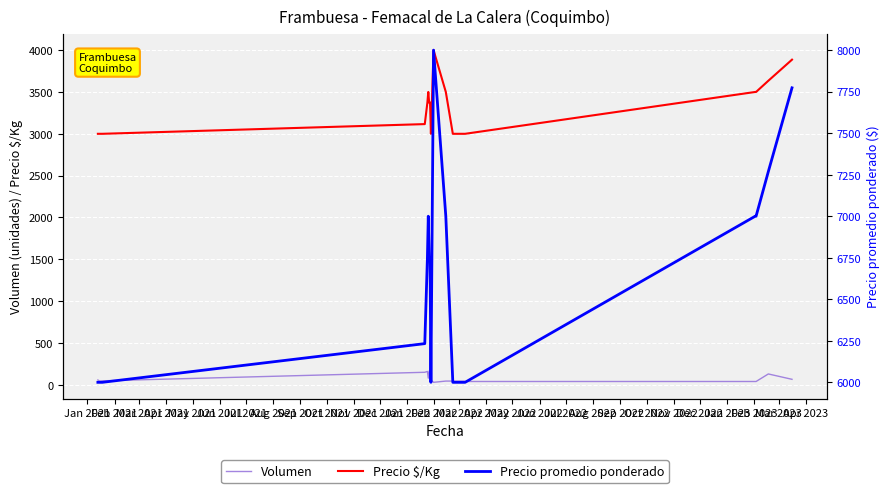

Reading left to right, list all the values displayed in this chart.

Volumen: 58	45	48	150	160	80	165	160	60	30	45	45	45	40	40	40	130	66
Precio $/Kg: 3000	3000	3000	3116	3375	3500	3371	3375	3000	4000	3500	3000	3000	3000	3500	3500	3634	3886
Precio promedio ponderado: 6000	6000	6000	6233	6750	7000	6742	6750	6000	8000	7000	6000	6000	6000	7000	7000	7269	7773